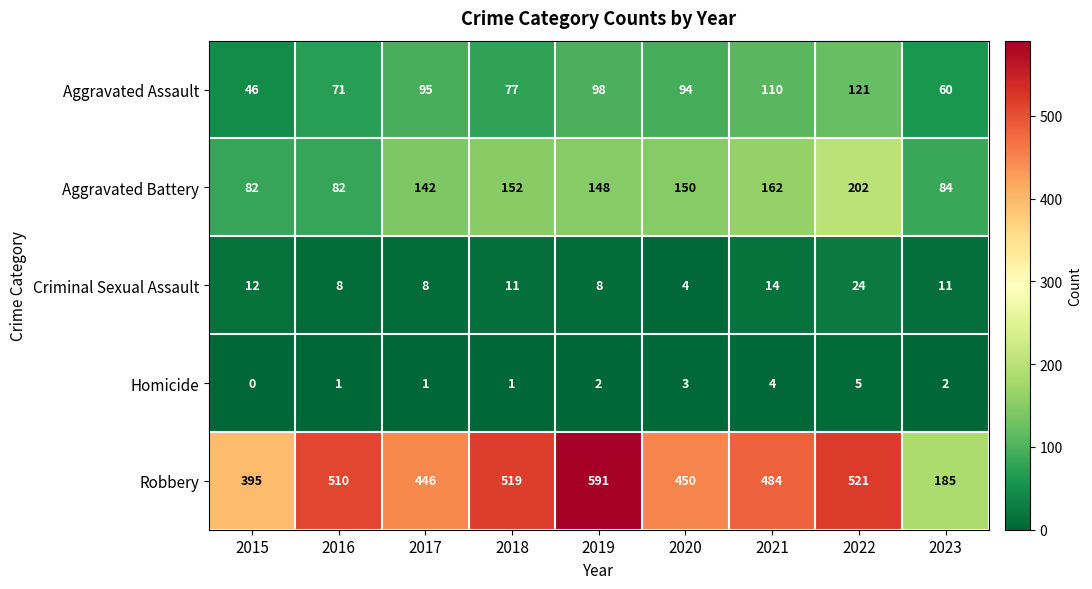

What is the spread (max minus min) of values at 2015?

395